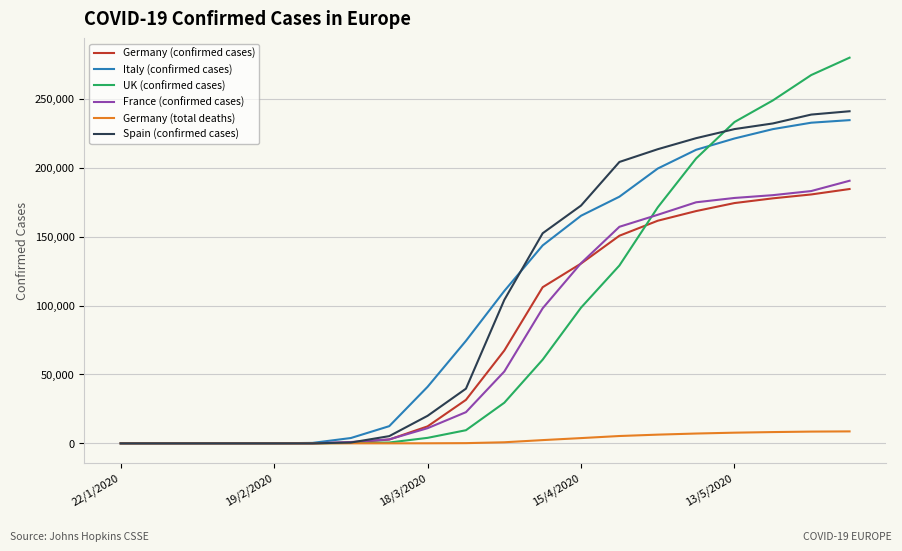

Which series has the widest spread of values?

UK (confirmed cases)